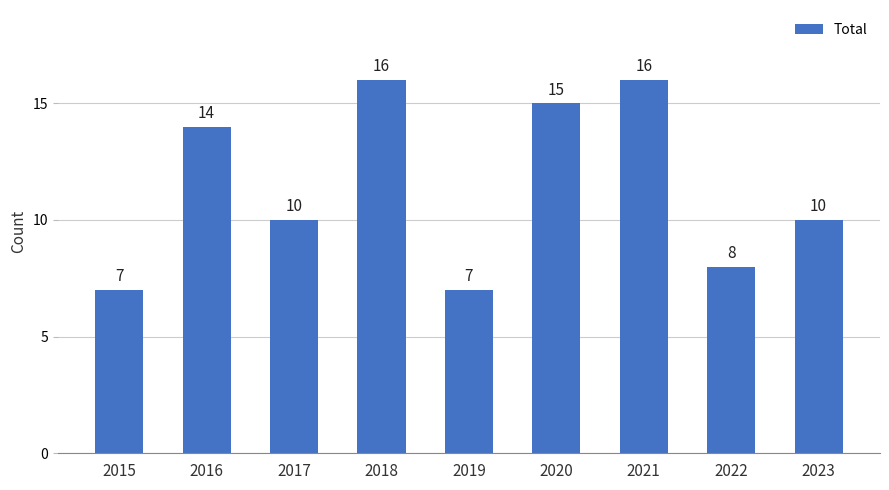

Reading left to right, what are all the values shown in this chart?

7	14	10	16	7	15	16	8	10